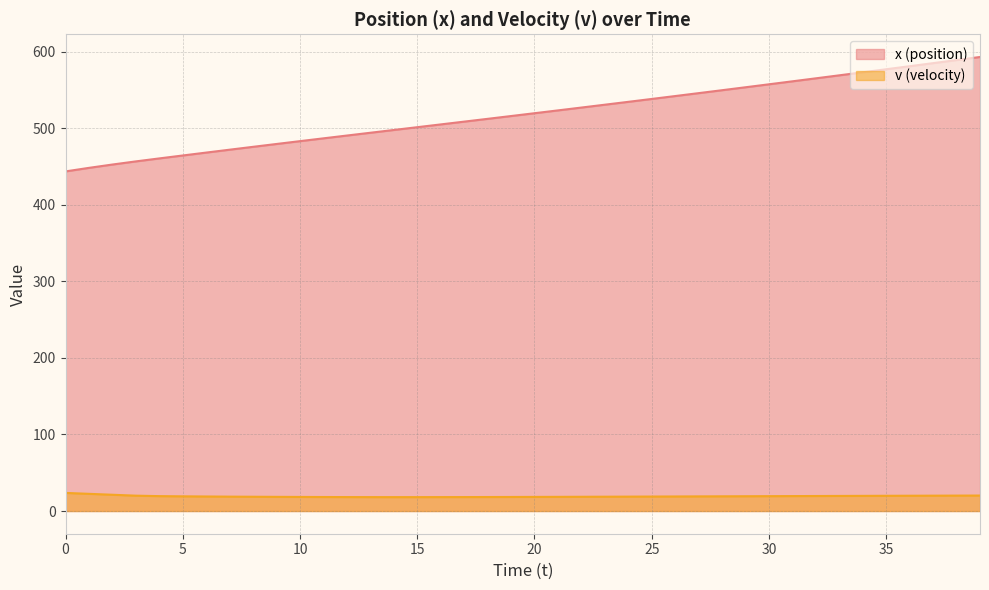

What is the highest value of the v series?

23.6